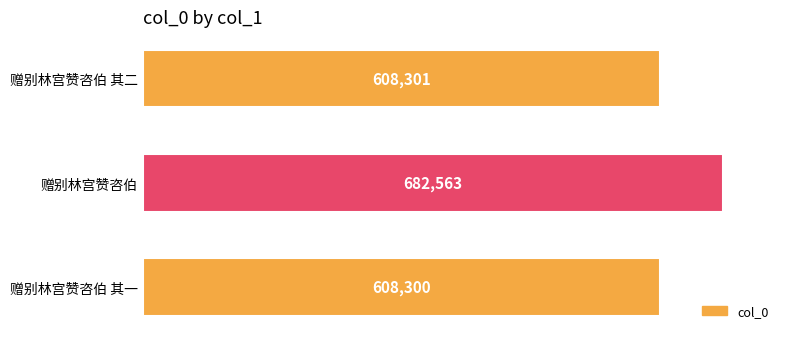

Is it true that the value at 赠别林宫赞咨伯 其二 is 894664?

False